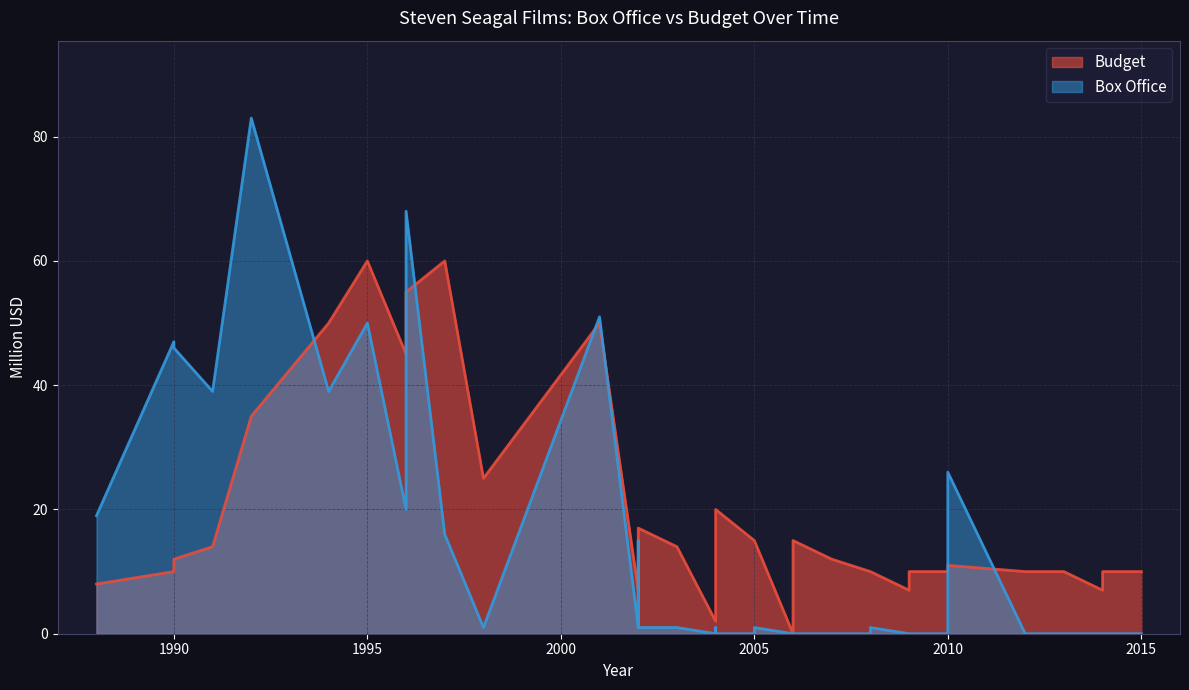

Rank the series by their average value, from lowest to highest.

Box Office, Budget